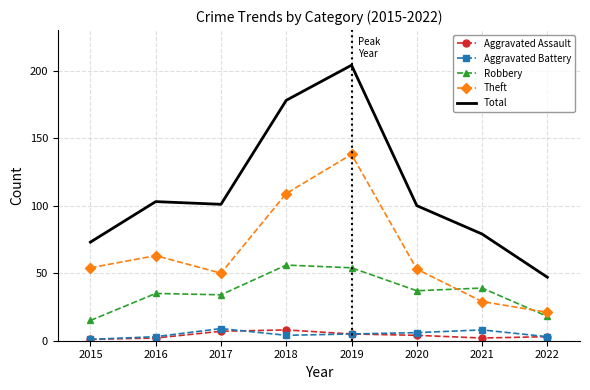

What is the sum of the Total values at 2018 and 2017?

279